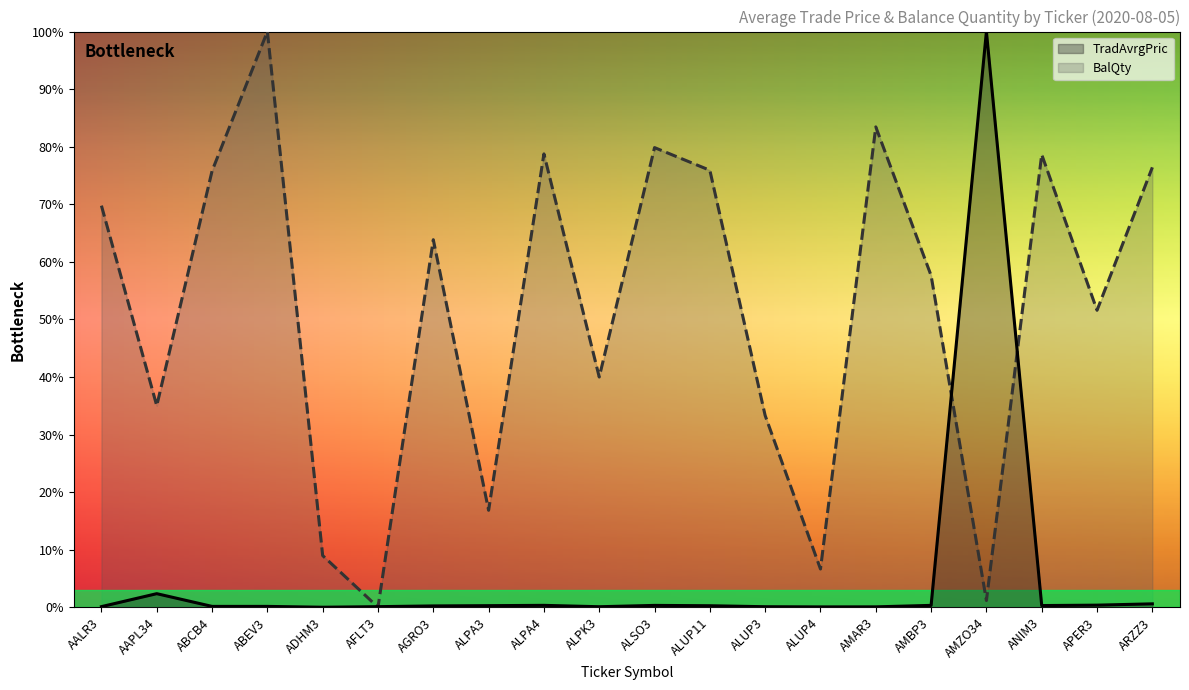

How many values exceed 0?

19